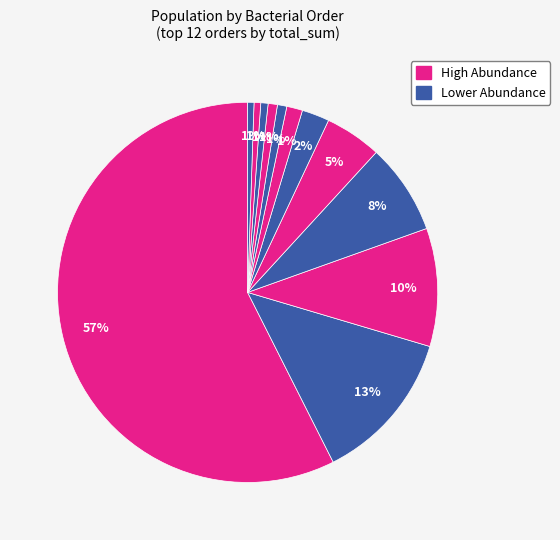

To the nearest percent, what is the average slice percentage?

8%